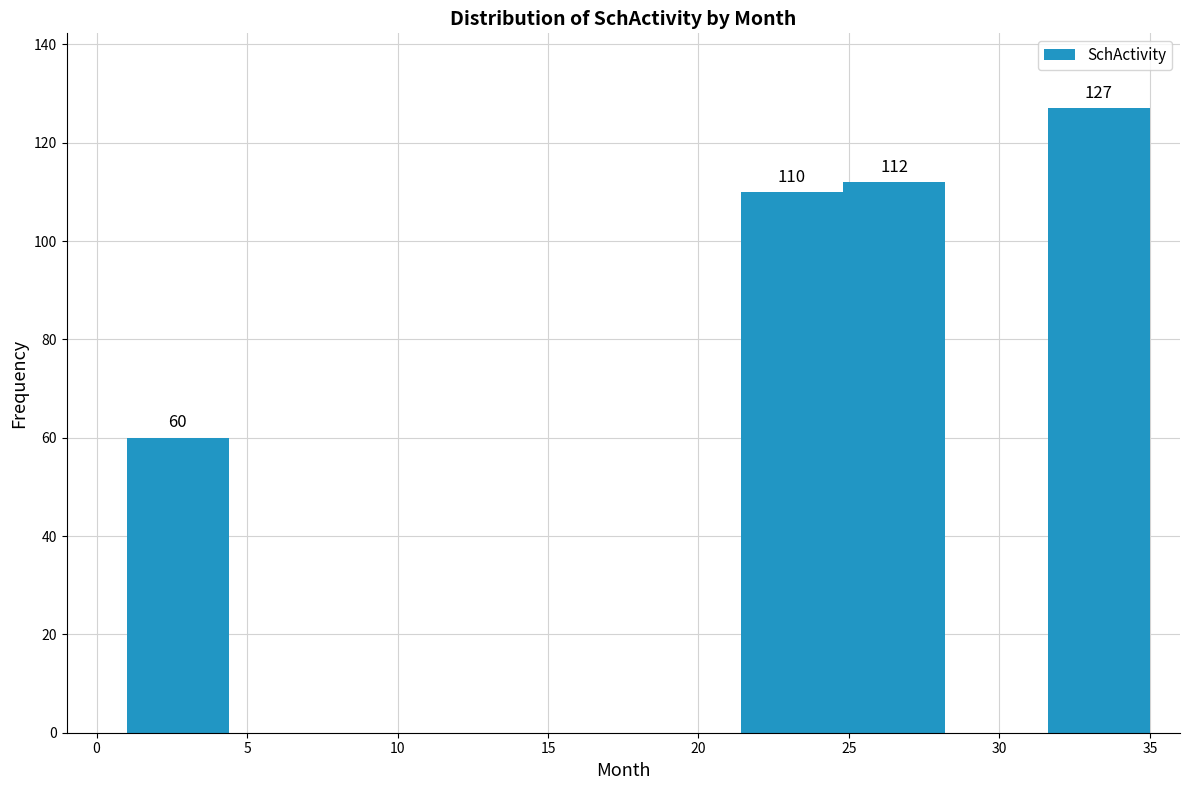

Over which range of the x-axis is the bar tallest?

31.6 to 35.0